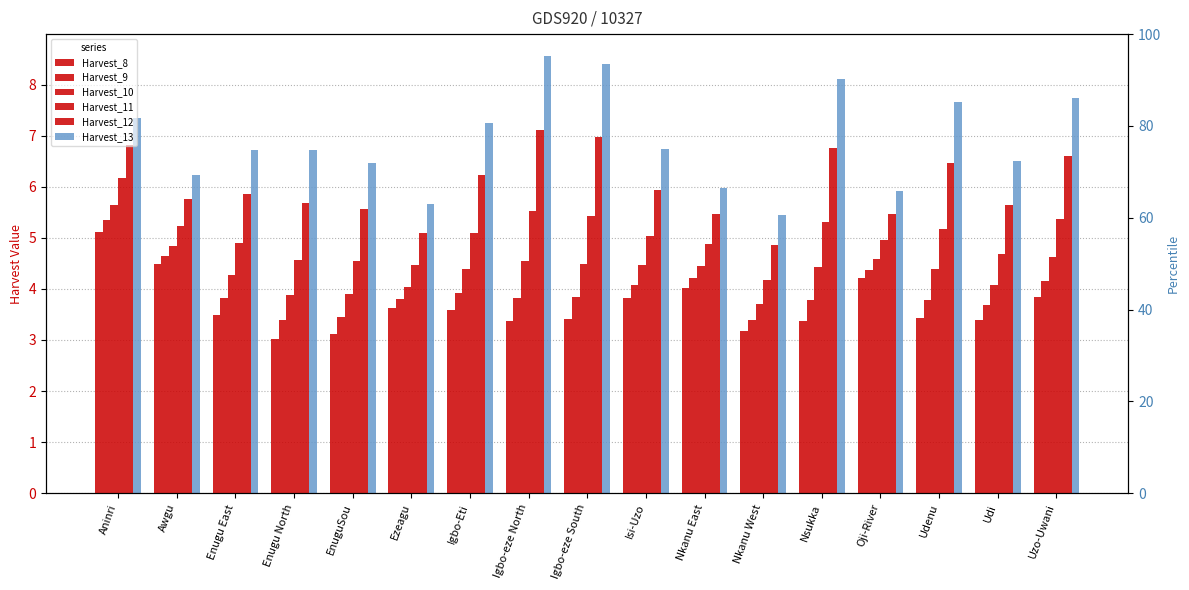

Which series changed the most between EnuguSou and Uzo-Uwani?

Harvest_13